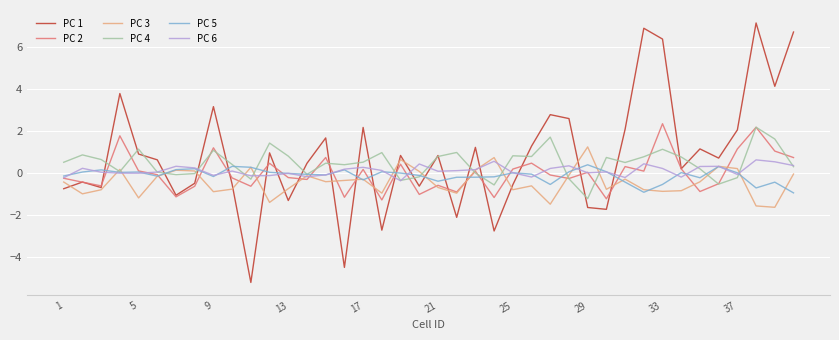

True or false: PC 5 and PC 4 intersect in this chart.

True